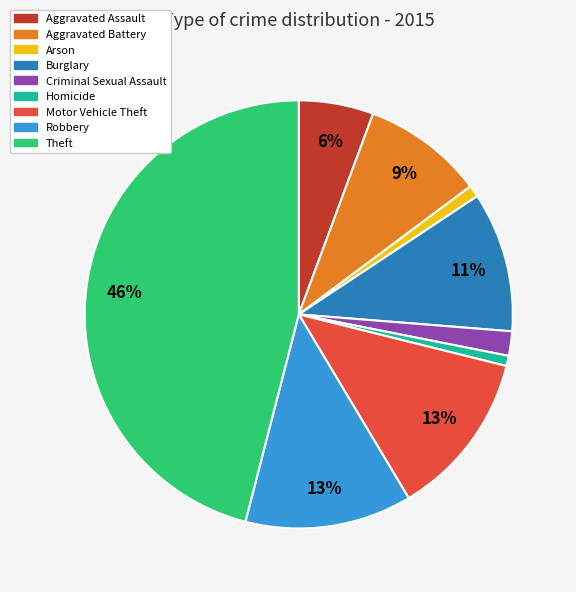

To the nearest percent, what is the difference between the Criminal Sexual Assault and Motor Vehicle Theft slice percentages?

11%